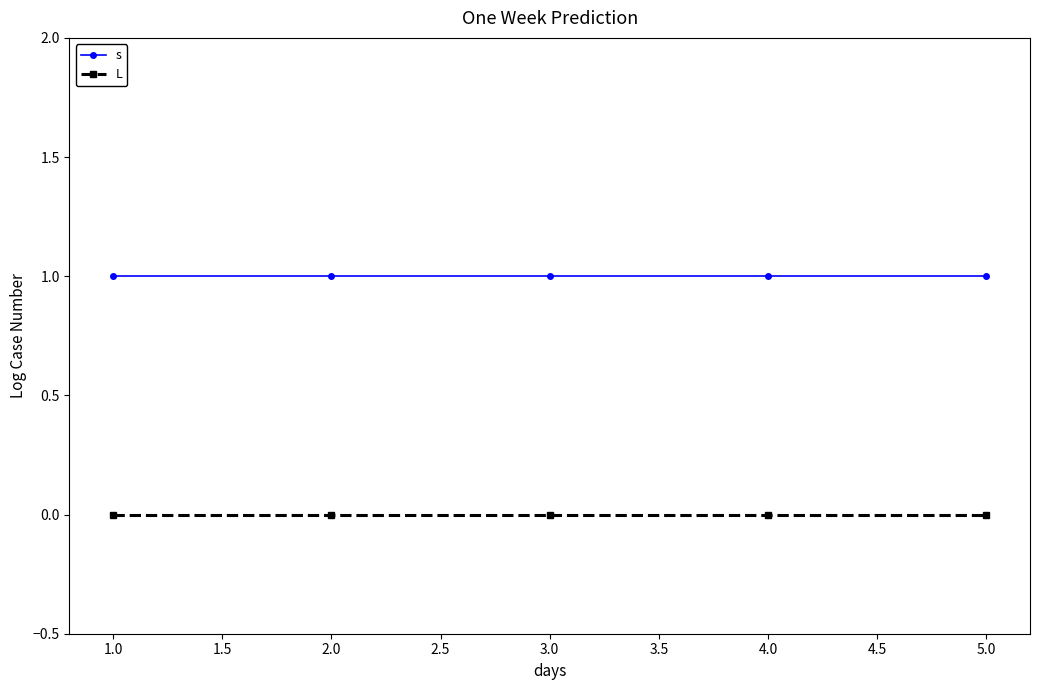

What is the spread (max minus min) of values at 2.0?

1